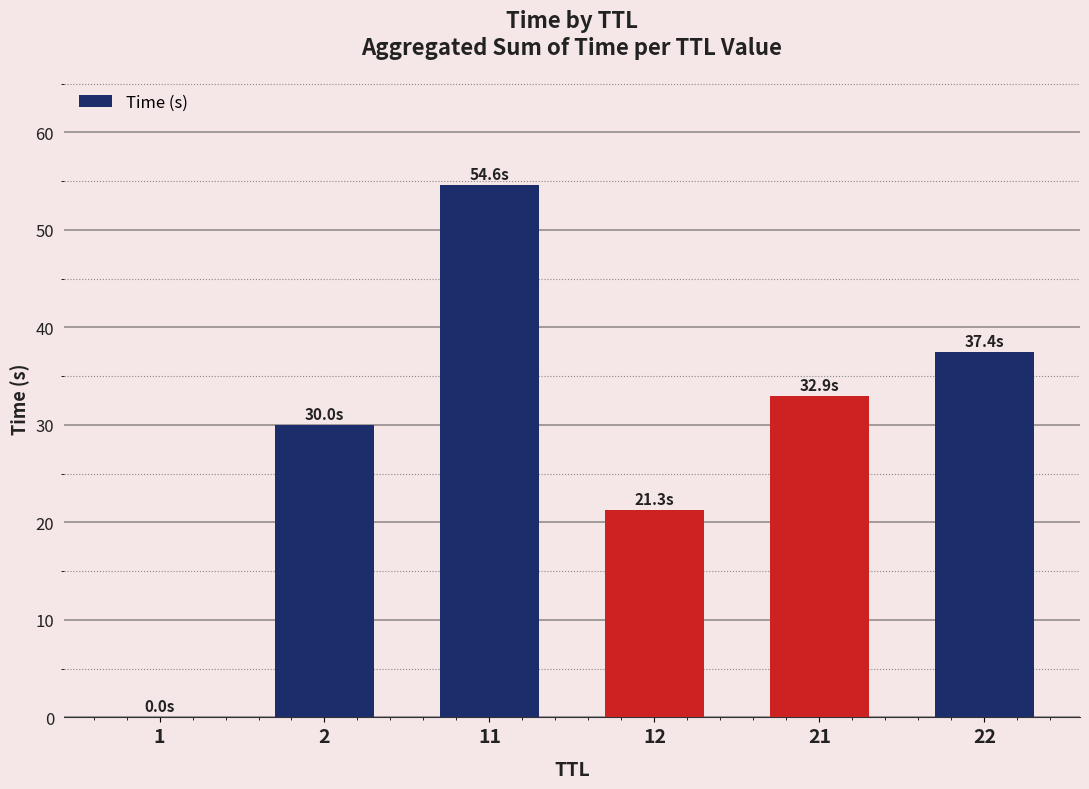

What is the difference between the values at 1 and 11?

54.6